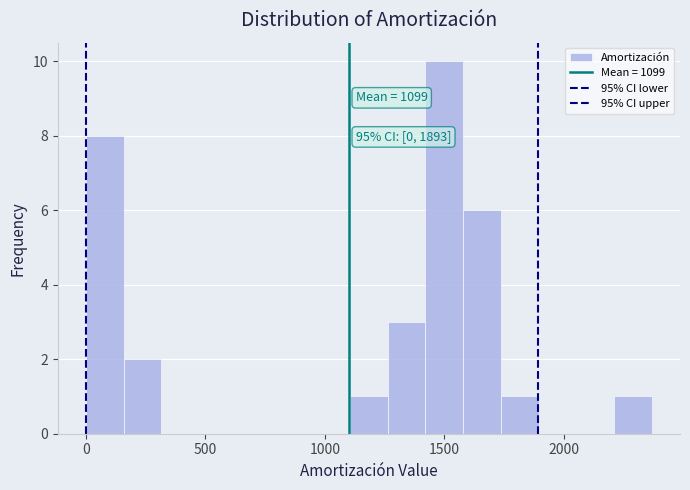

Read against the x-axis, roughly where is the centre of the tallest bar?

1500